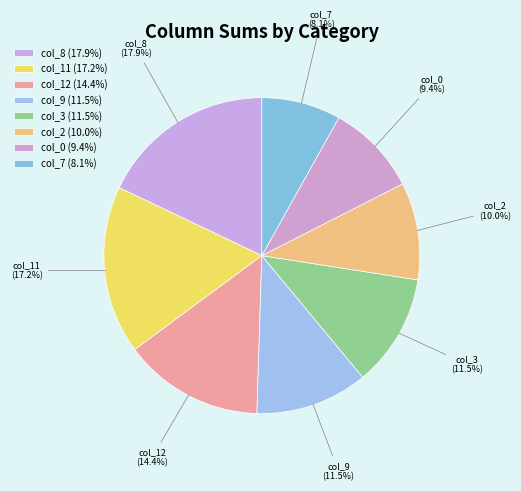

Does any single category account for the majority?

No